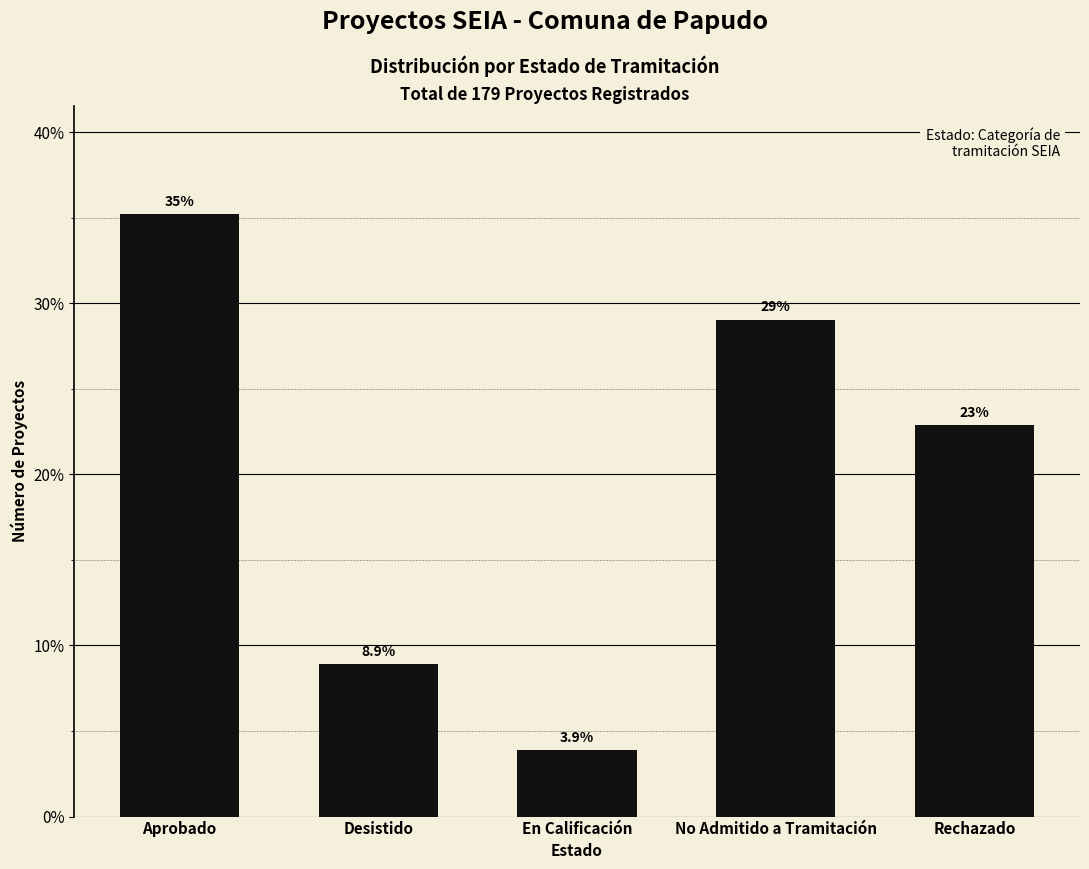

What is the difference between the values at No Admitido a Tramitación and Aprobado?

6.1